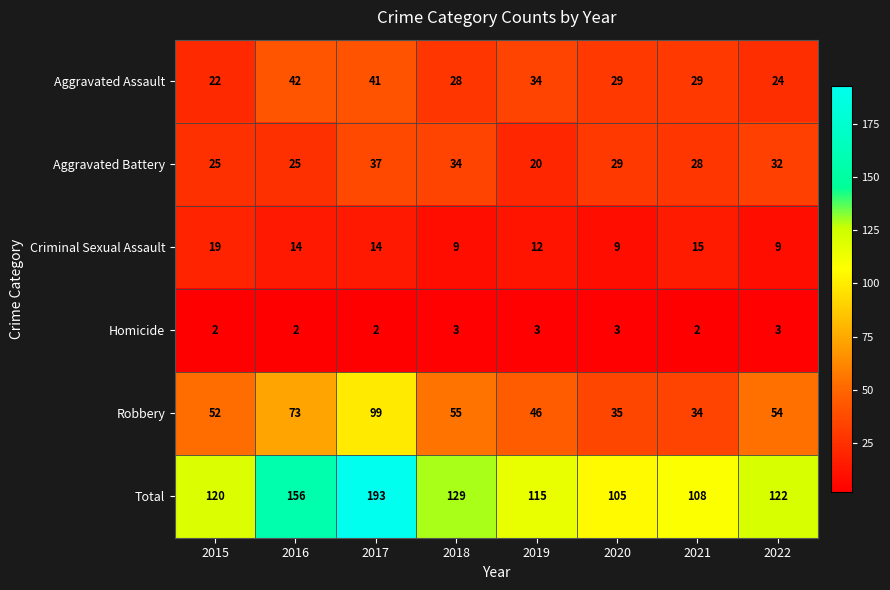

How many Criminal Sexual Assault values are between 9 and 15?

7